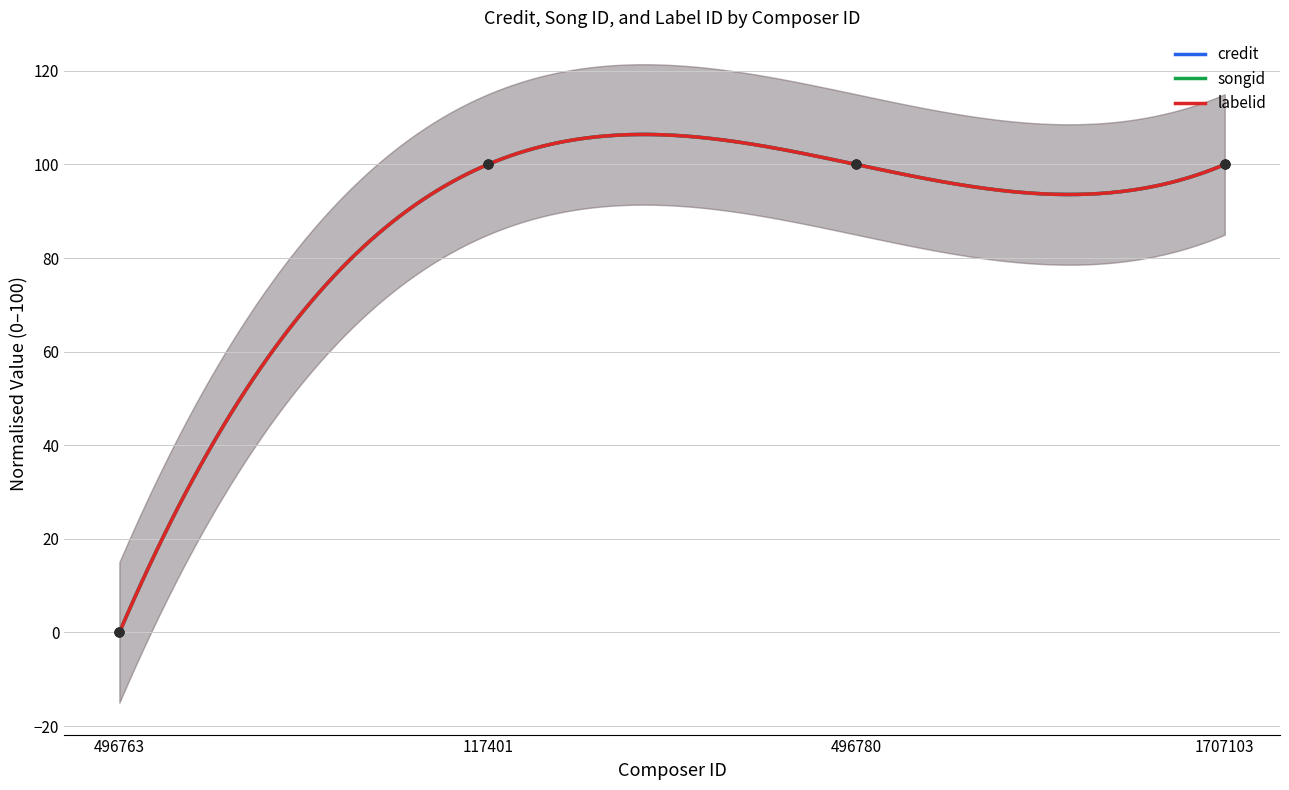

At how many categories does at least one series exceed 10?

3